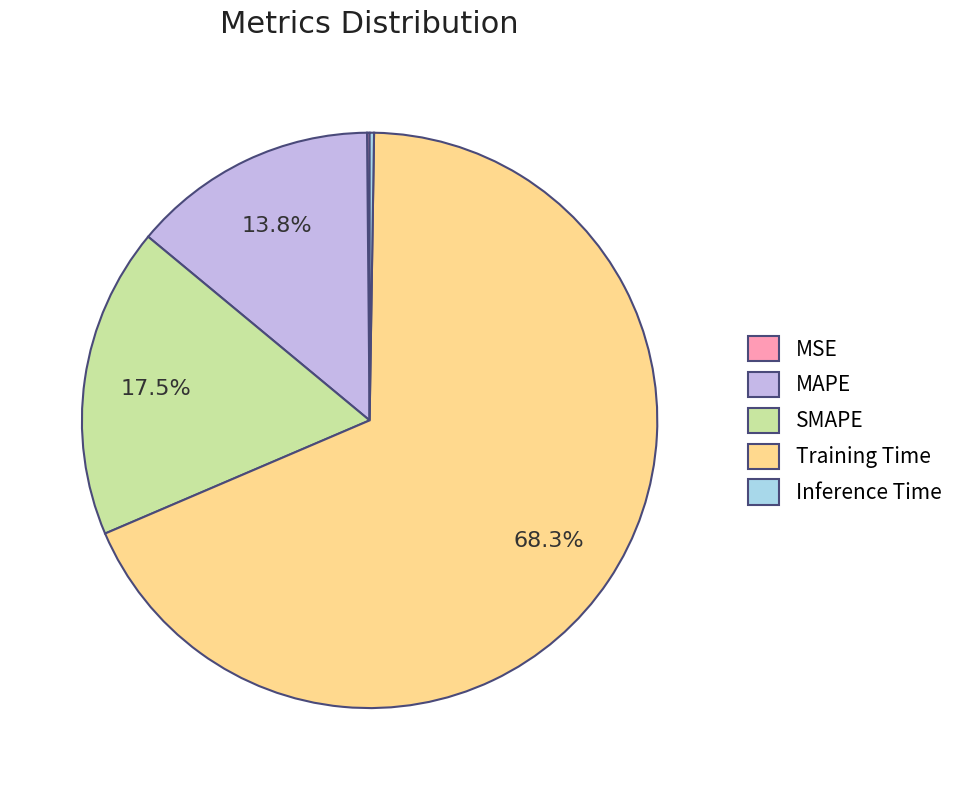

Which slice is the largest?

Training Time